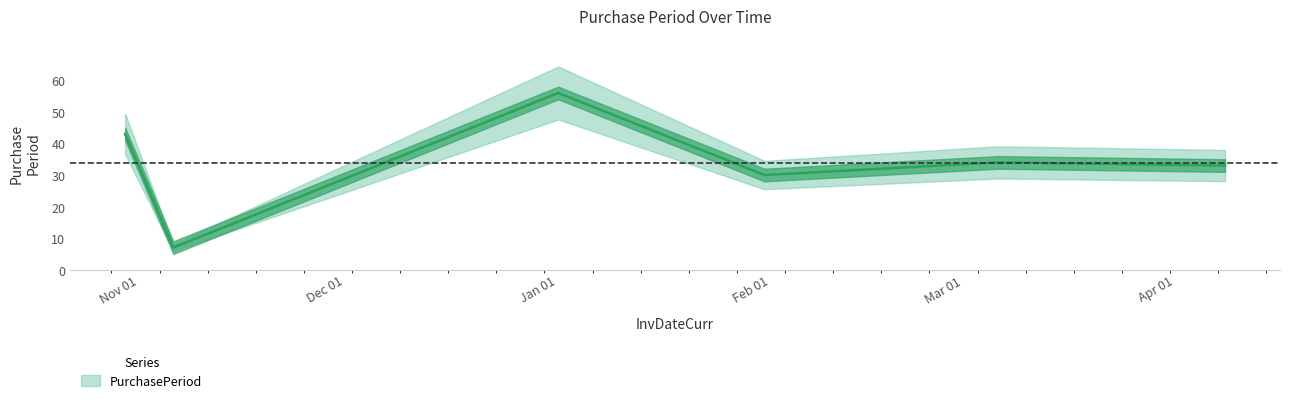

The chart shows a value of 21 at 2017-02-03. True or false?

False